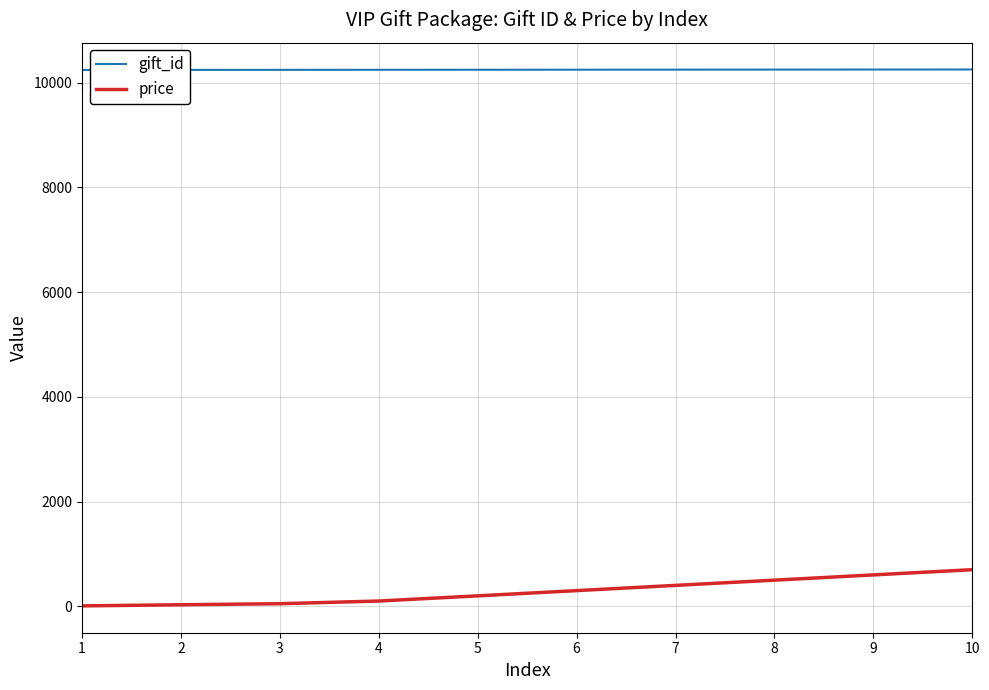

Which series has the largest range (max minus min)?

price